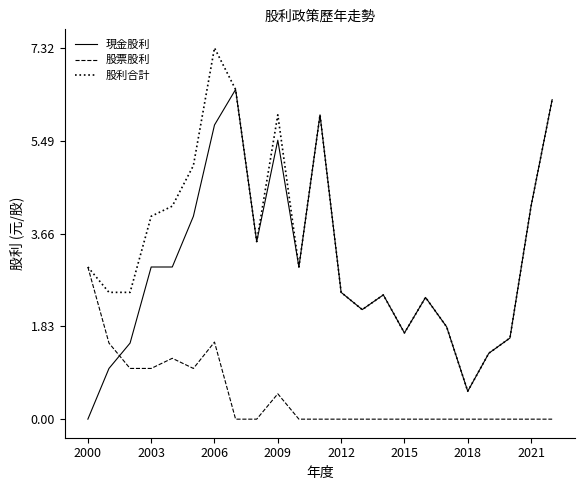

List the series in order of their overall mean, highest first.

股利合計, 現金股利, 股票股利